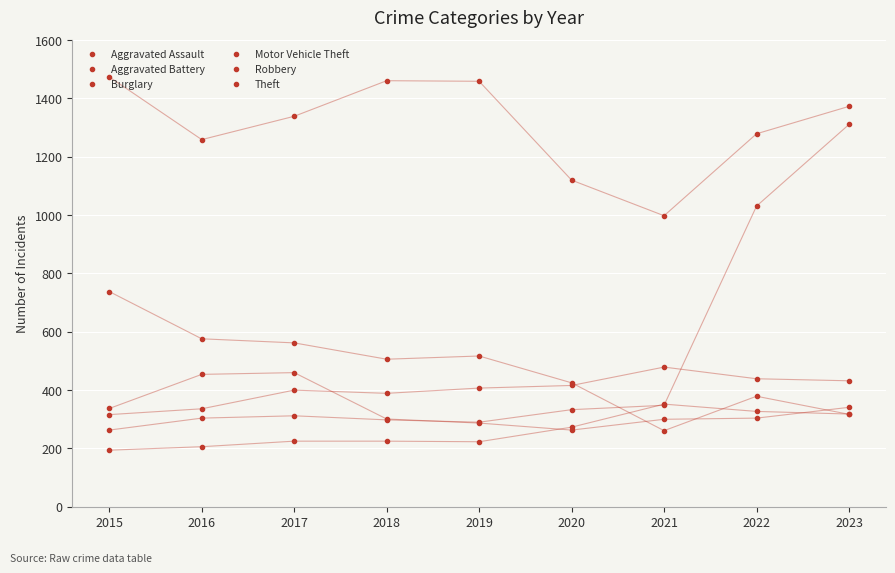

Does the chart have visible grid lines?

Yes